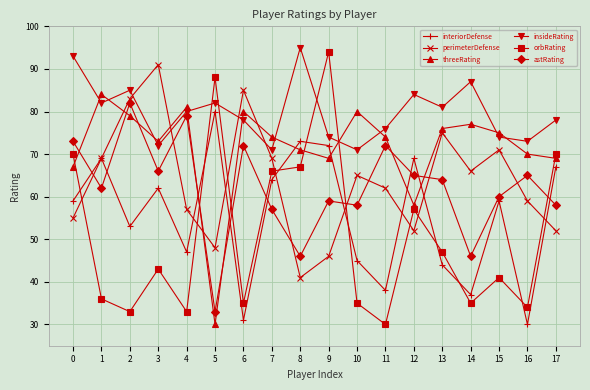

How many lines are shown in the chart?

6